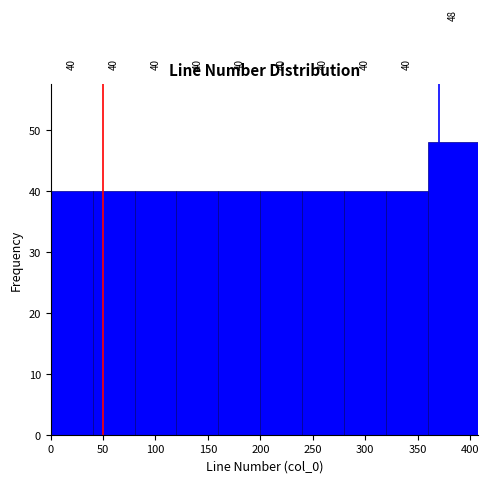

Reading left to right, list every bar in this chart as the range it spans on the x-axis followed by its height. The bar edges are not printed on the chart, so give them approximately, as read against the axis.

0 to 40: 40
40 to 80: 40
80 to 120: 40
120 to 160: 40
160 to 200: 40
200 to 240: 40
240 to 280: 40
280 to 320: 40
320 to 360: 40
360 to 408: 48